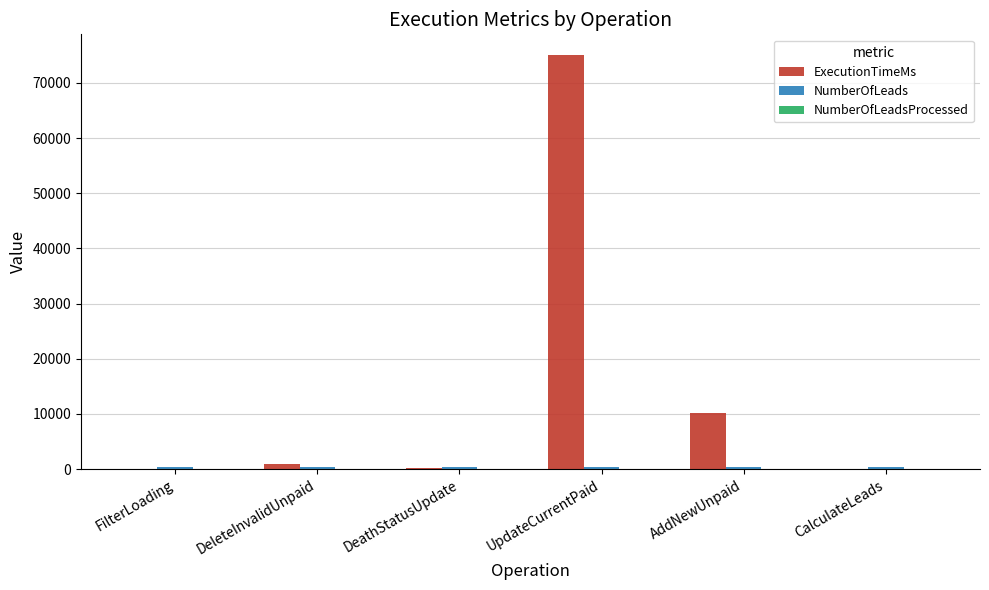

At which label is ExecutionTimeMs closest to 37523?

AddNewUnpaid